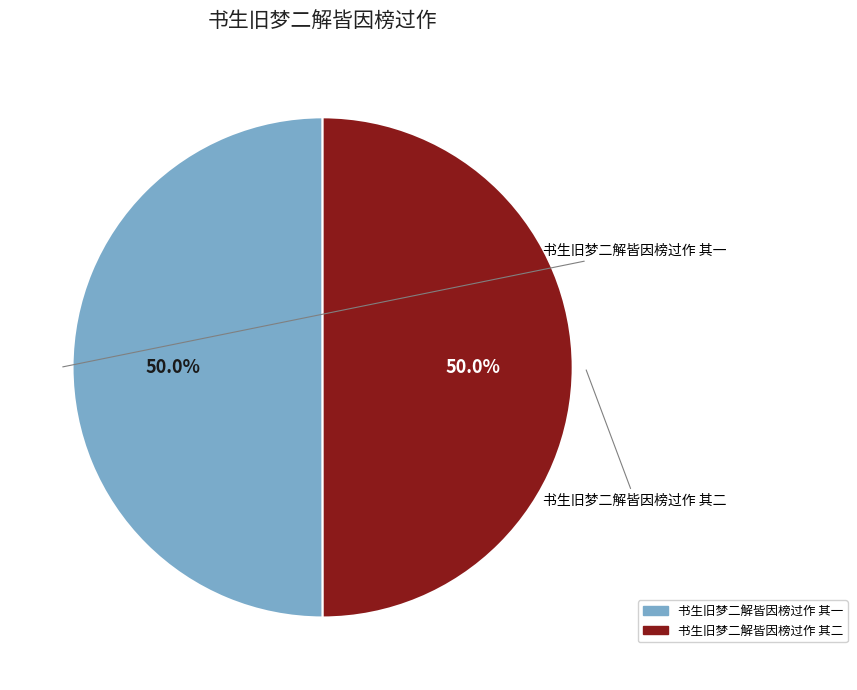

Approximately how many times larger is the value at 书生旧梦二解皆因榜过作 其二 compared to 书生旧梦二解皆因榜过作 其一?

1.0